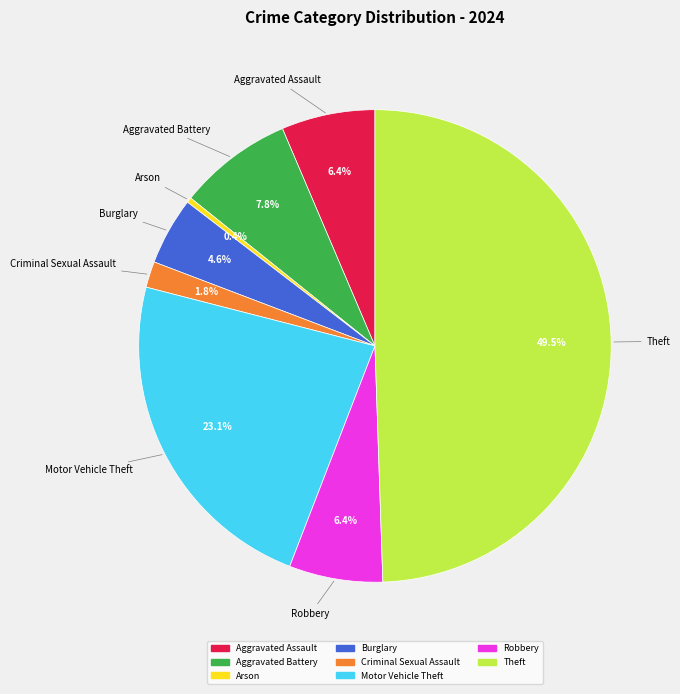

Count the number of slices in the pie.

8